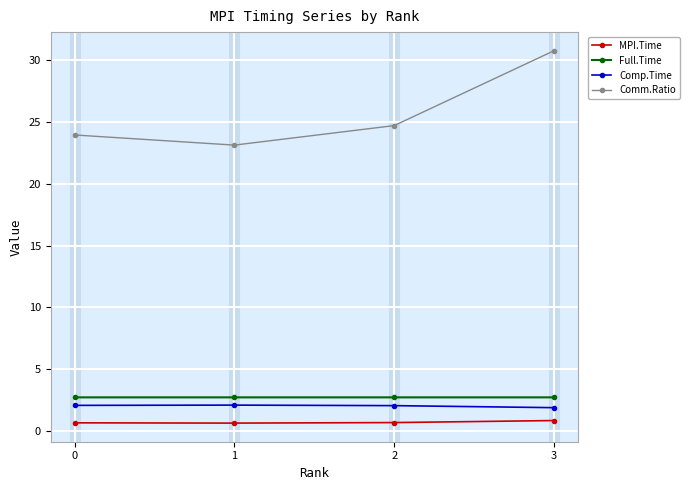

What is the difference between the maximum and minimum values in the Comm.Ratio series?

7.6